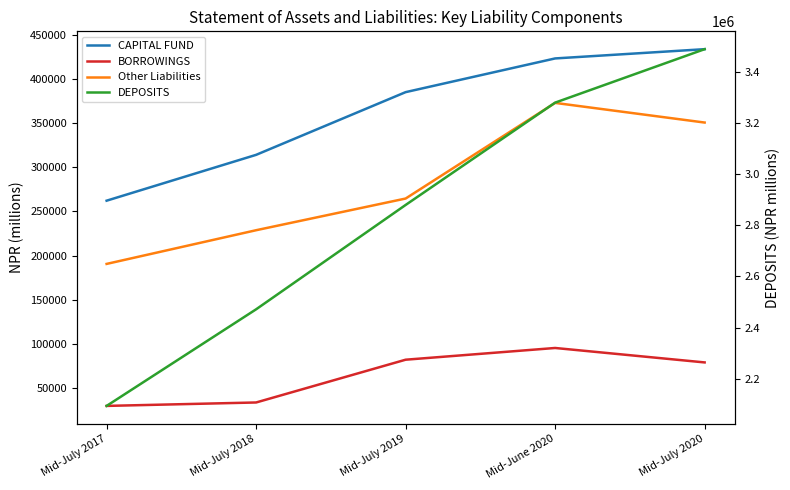

What are all the series names shown in the legend?

CAPITAL FUND, BORROWINGS, Other Liabilities, DEPOSITS